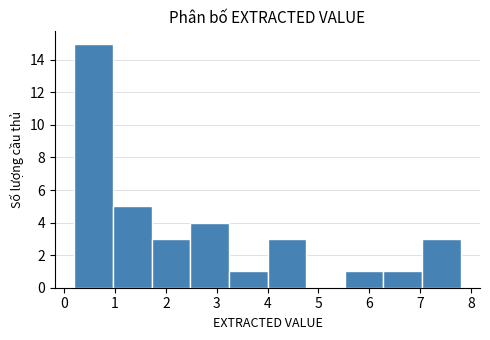

Reading left to right, transcribe this chart: for each bar, give the range it covers on the x-axis and its height. Neither the bar edges nor the heights are printed on the chart, so give them approximately, as read against the axes.

0.20 to 0.96: 15
0.96 to 1.72: 5
1.72 to 2.48: 3
2.48 to 3.24: 4
3.24 to 4.00: 1
4.00 to 4.76: 3
4.76 to 5.52: 0
5.52 to 6.28: 1
6.28 to 7.04: 1
7.04 to 7.80: 3